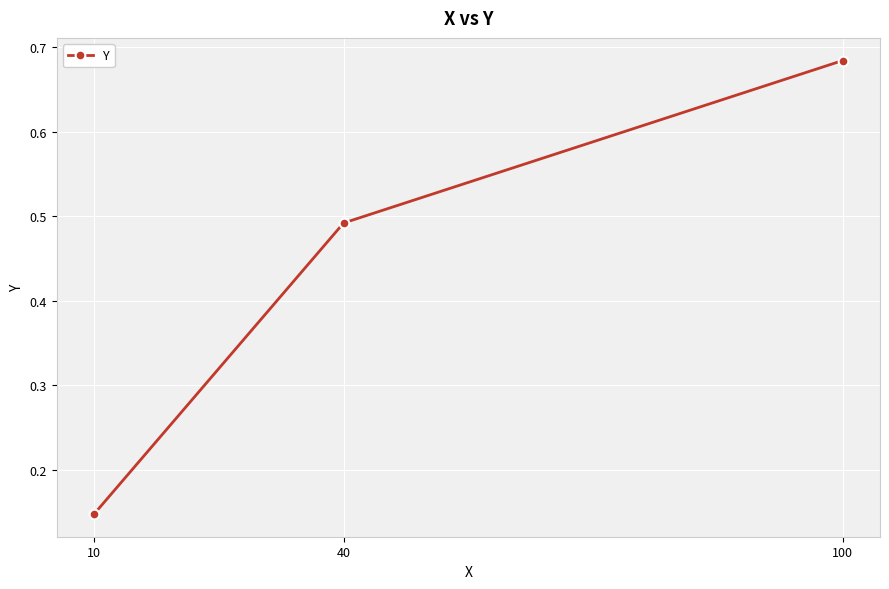

At which category does the chart reach its minimum across all series?

10